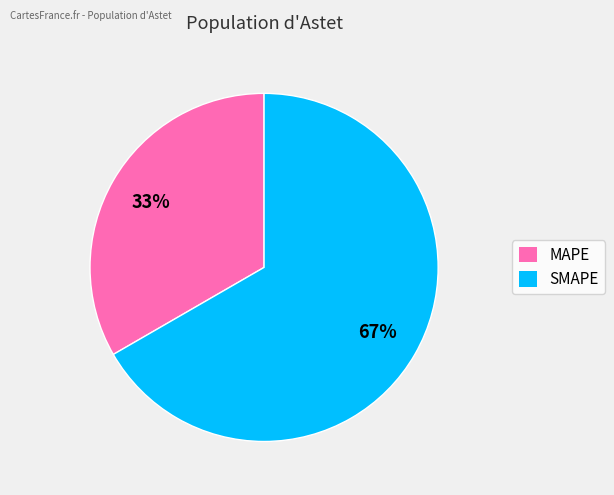

The MAPE slice represents 47% of the pie. True or false?

False